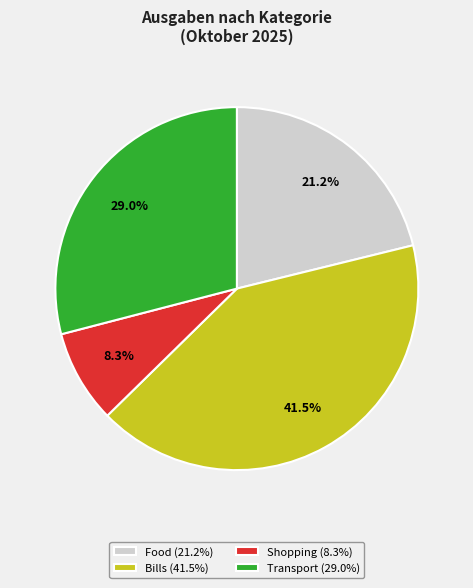

Is there any slice that represents more than half of the pie?

No